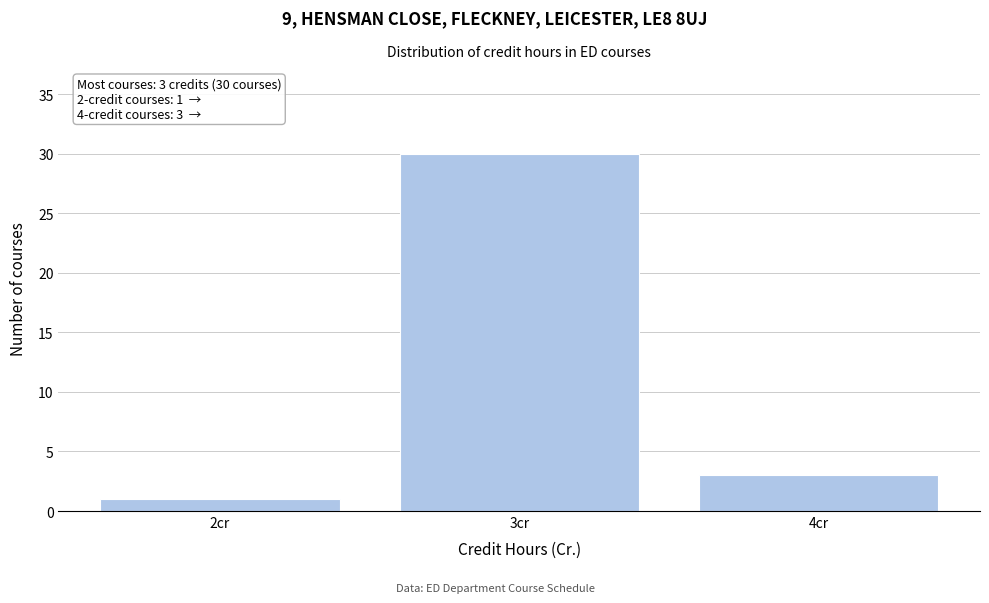

Over which range of the x-axis is the bar tallest?

2.5 to 3.5